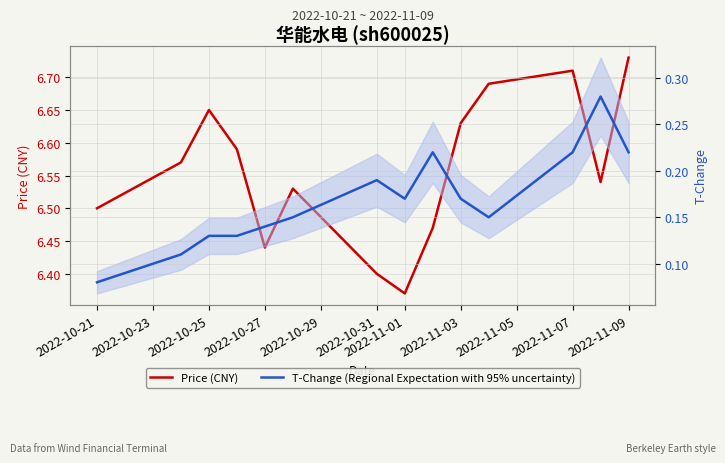

What is the label of the 4th point from the left?

2022-10-27